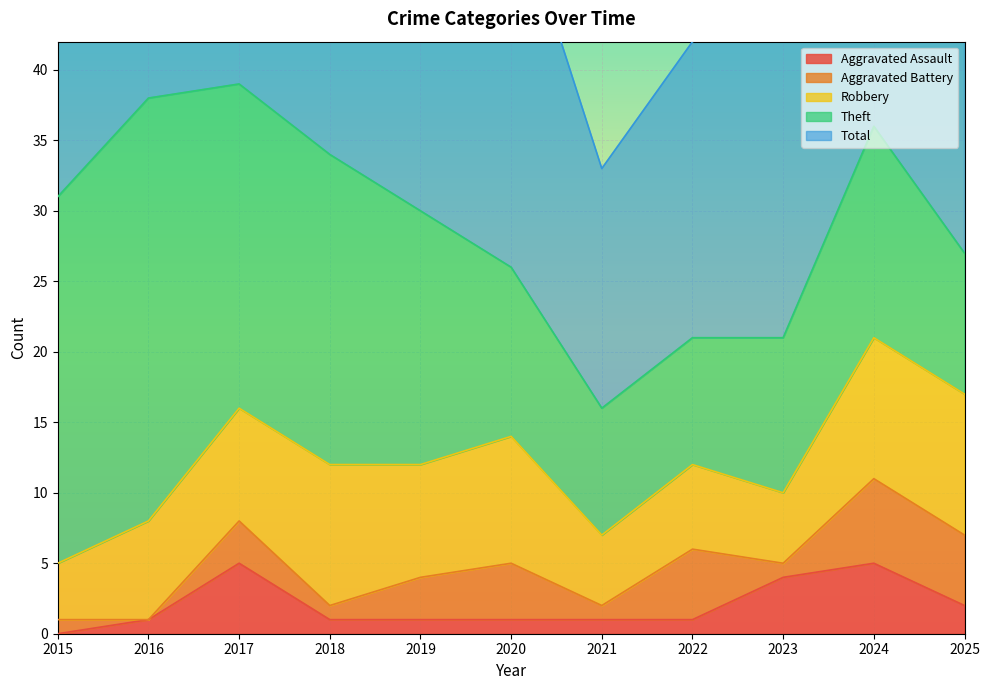

Which category has the lowest value in the Robbery series?

2015